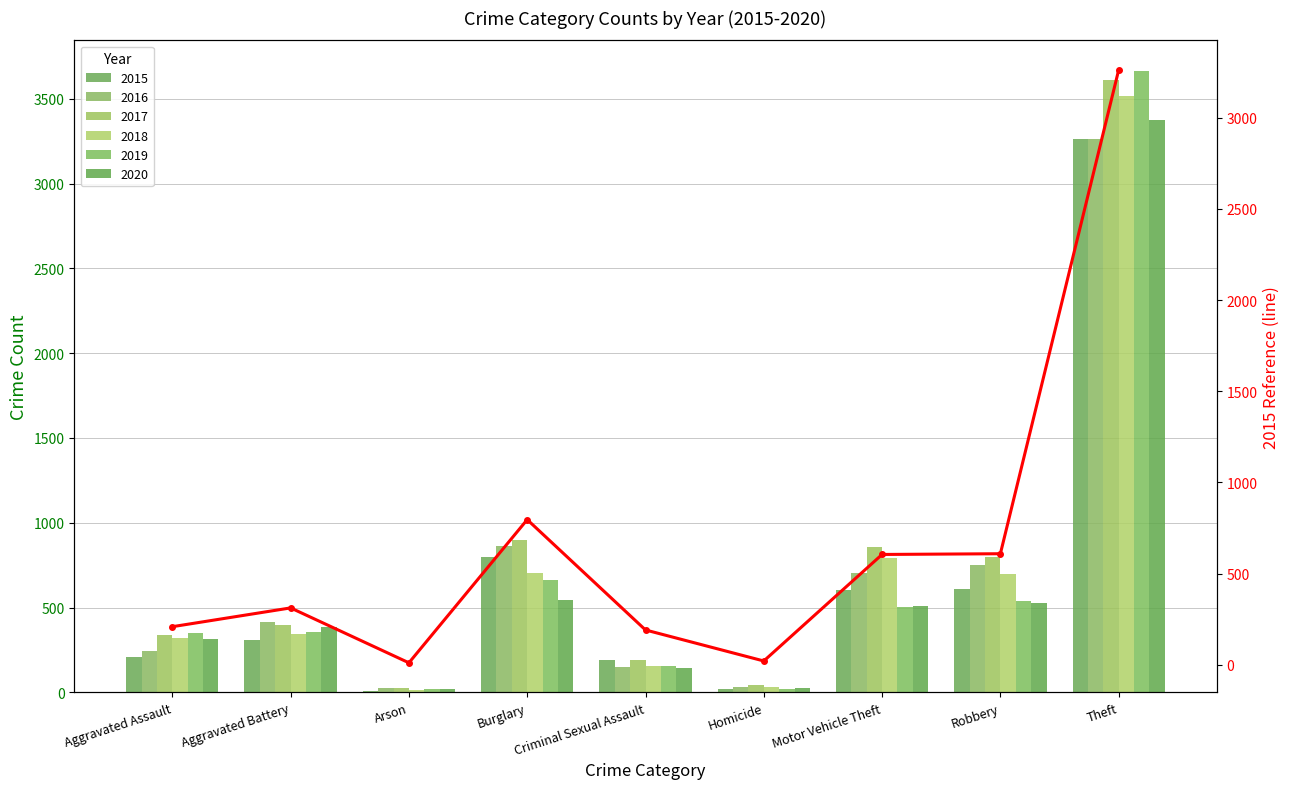

Reading left to right, list all the values displayed in this chart.

Aggravated Assault=209	Aggravated Battery=312	Arson=11	Burglary=796	Criminal Sexual Assault=191	Homicide=21	Motor Vehicle Theft=605	Robbery=609	Theft=3261